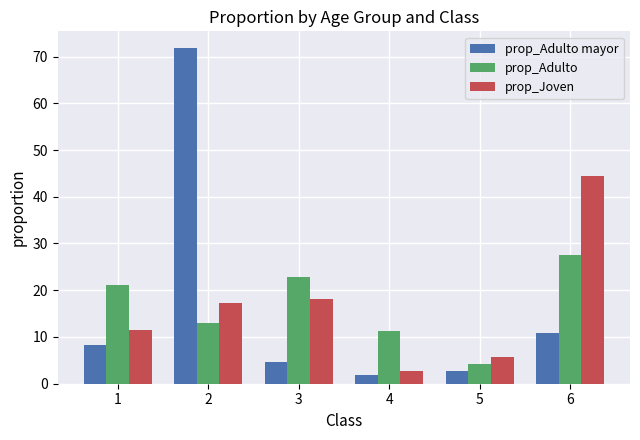

At which label does prop_Adulto first exceed 21?

1